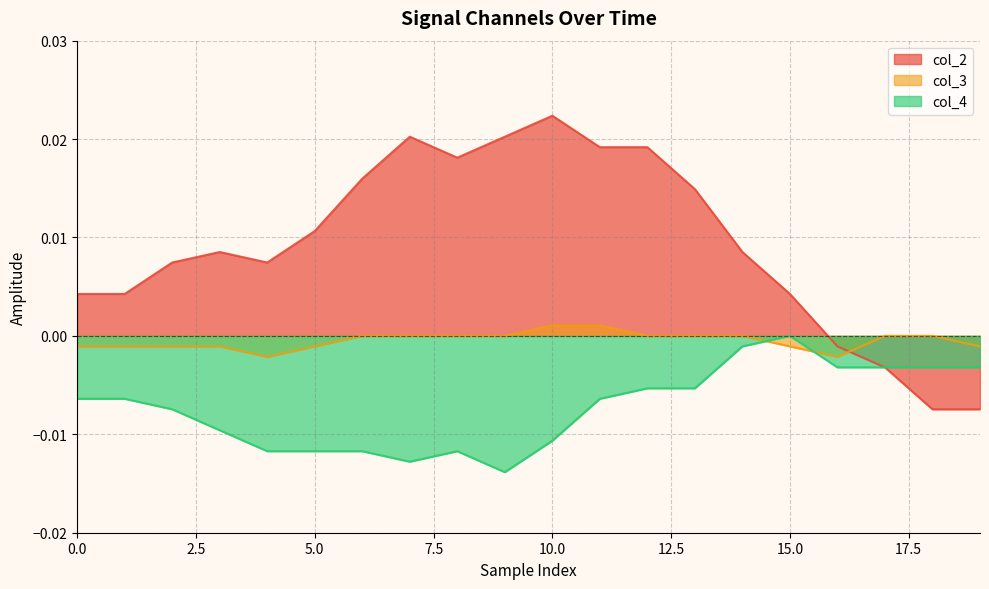

Which series has the largest total across all categories?

col_2